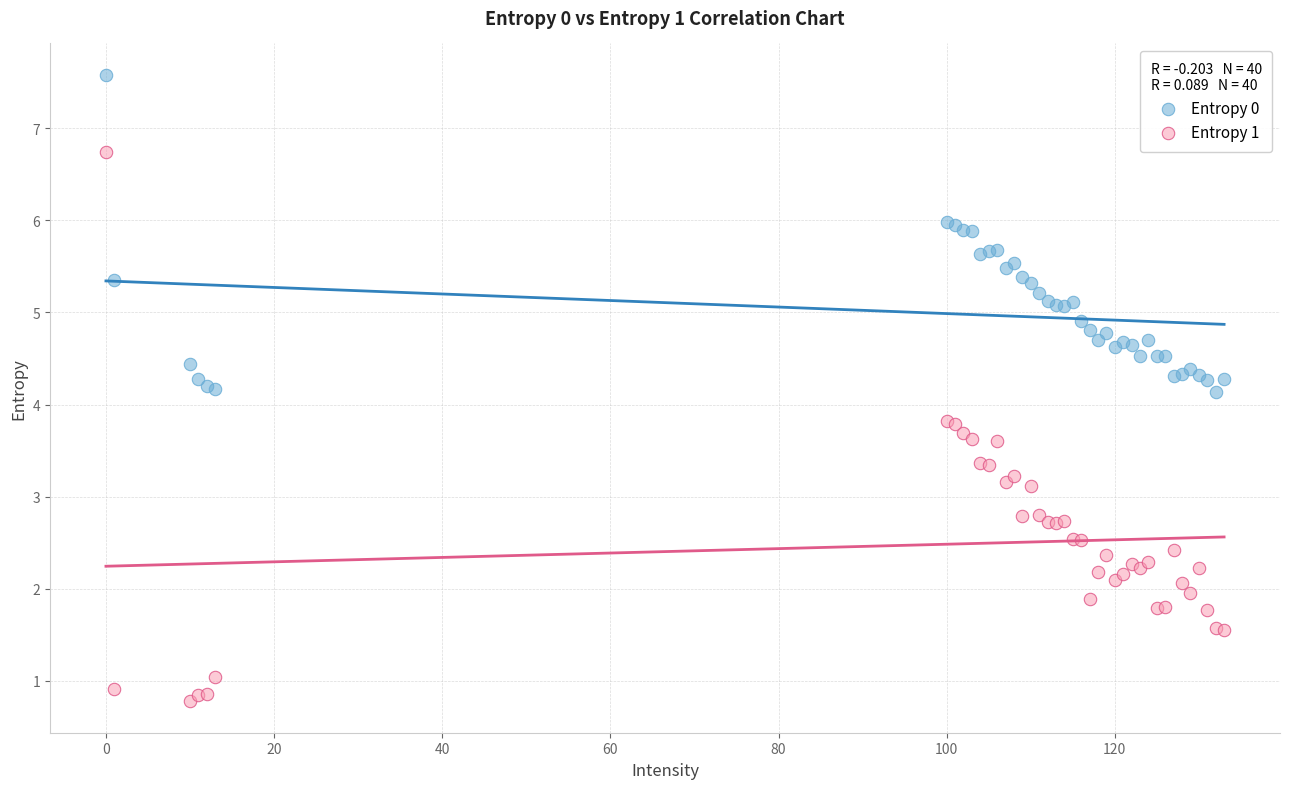

Which series reaches the minimum Y coordinate?

Entropy 1